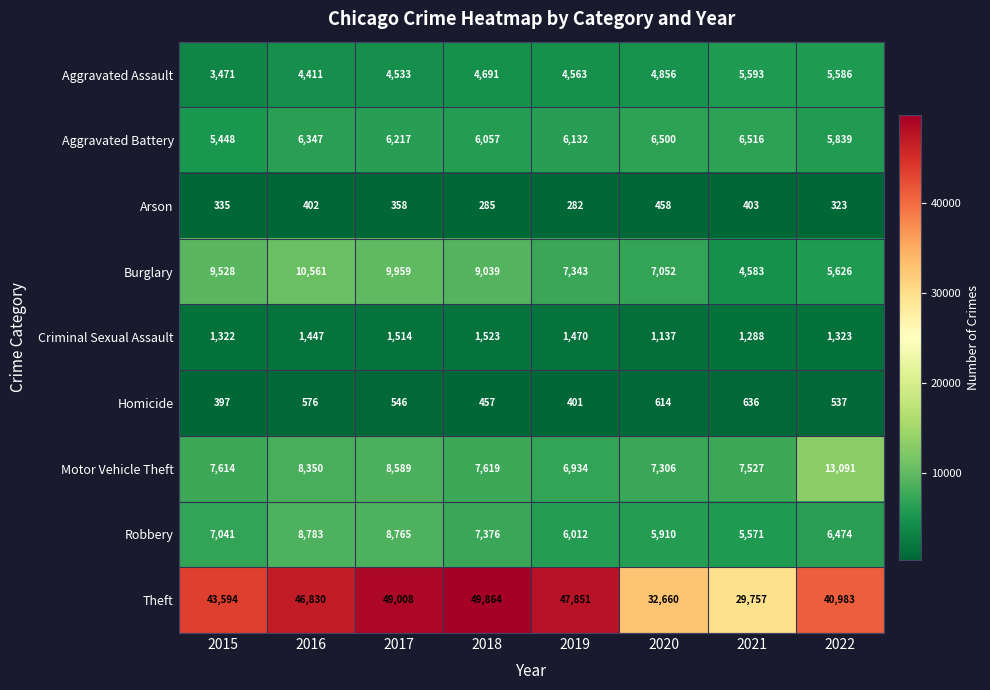

Rank the series by their maximum value, from highest to lowest.

Theft, Motor Vehicle Theft, Burglary, Robbery, Aggravated Battery, Aggravated Assault, Criminal Sexual Assault, Homicide, Arson